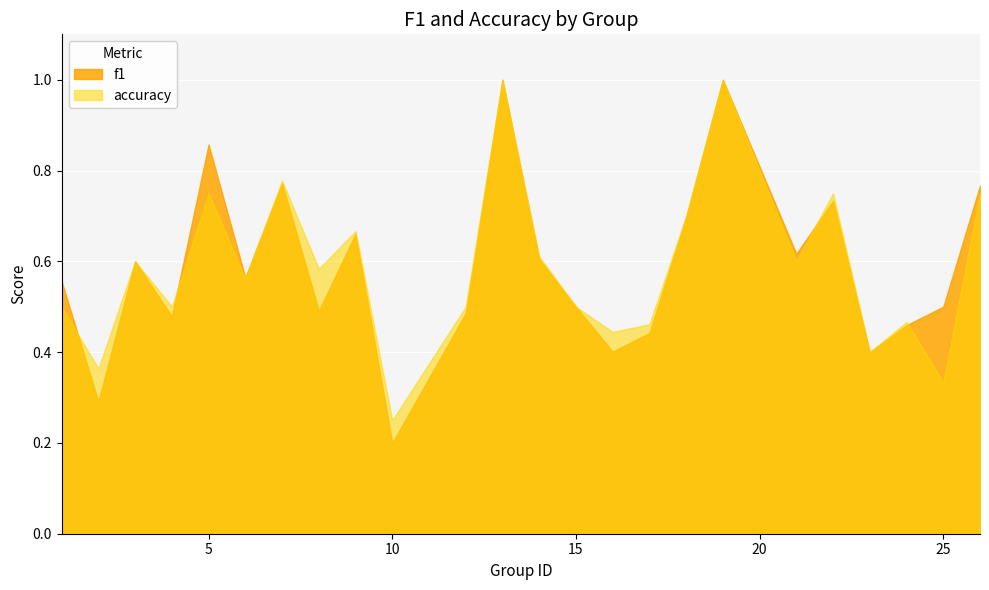

Rank the series by their maximum value, from highest to lowest.

f1, accuracy